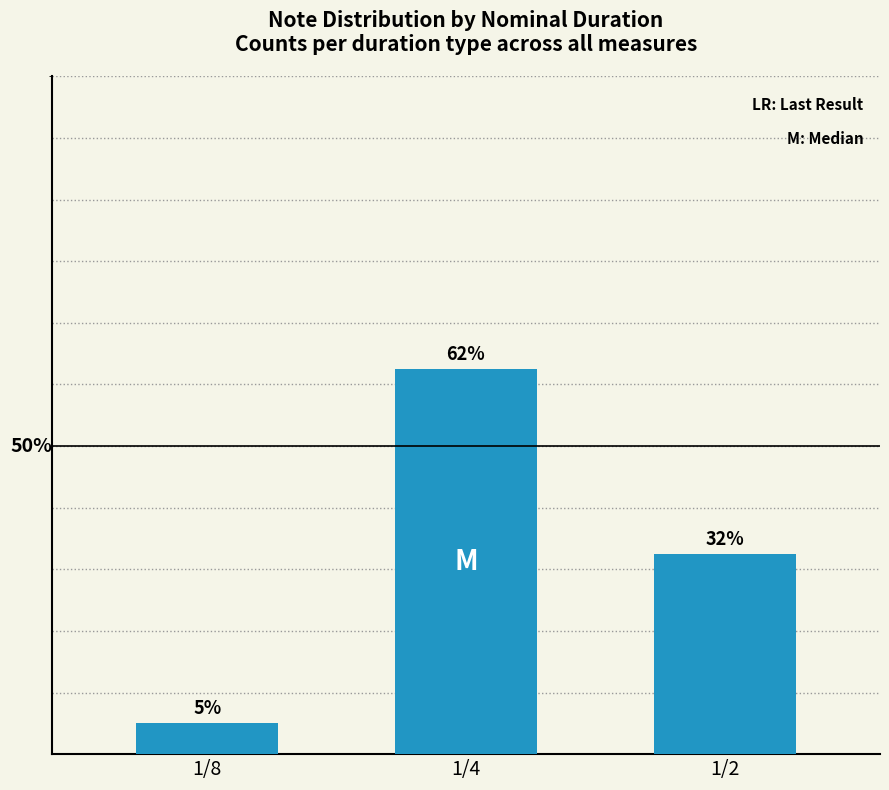

Are the bars grouped side by side (vs. stacked)?

No